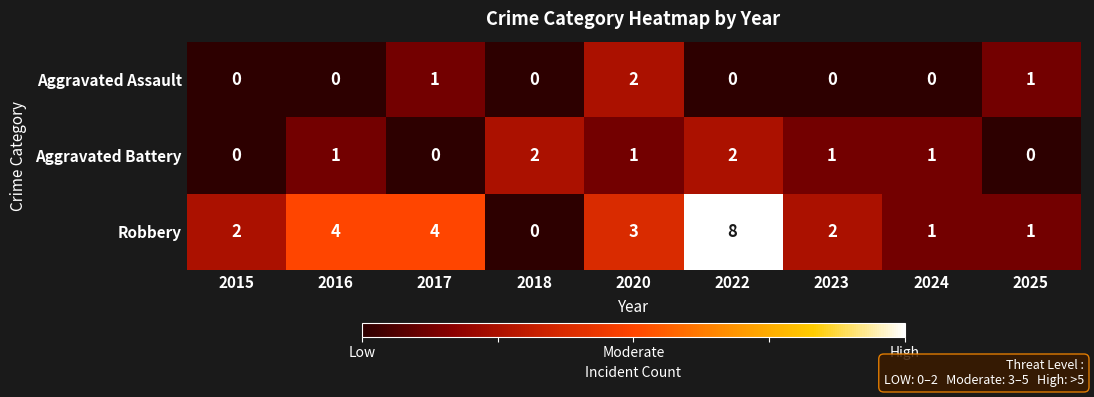

The value of Aggravated Battery at 2015 is 1. True or false?

False